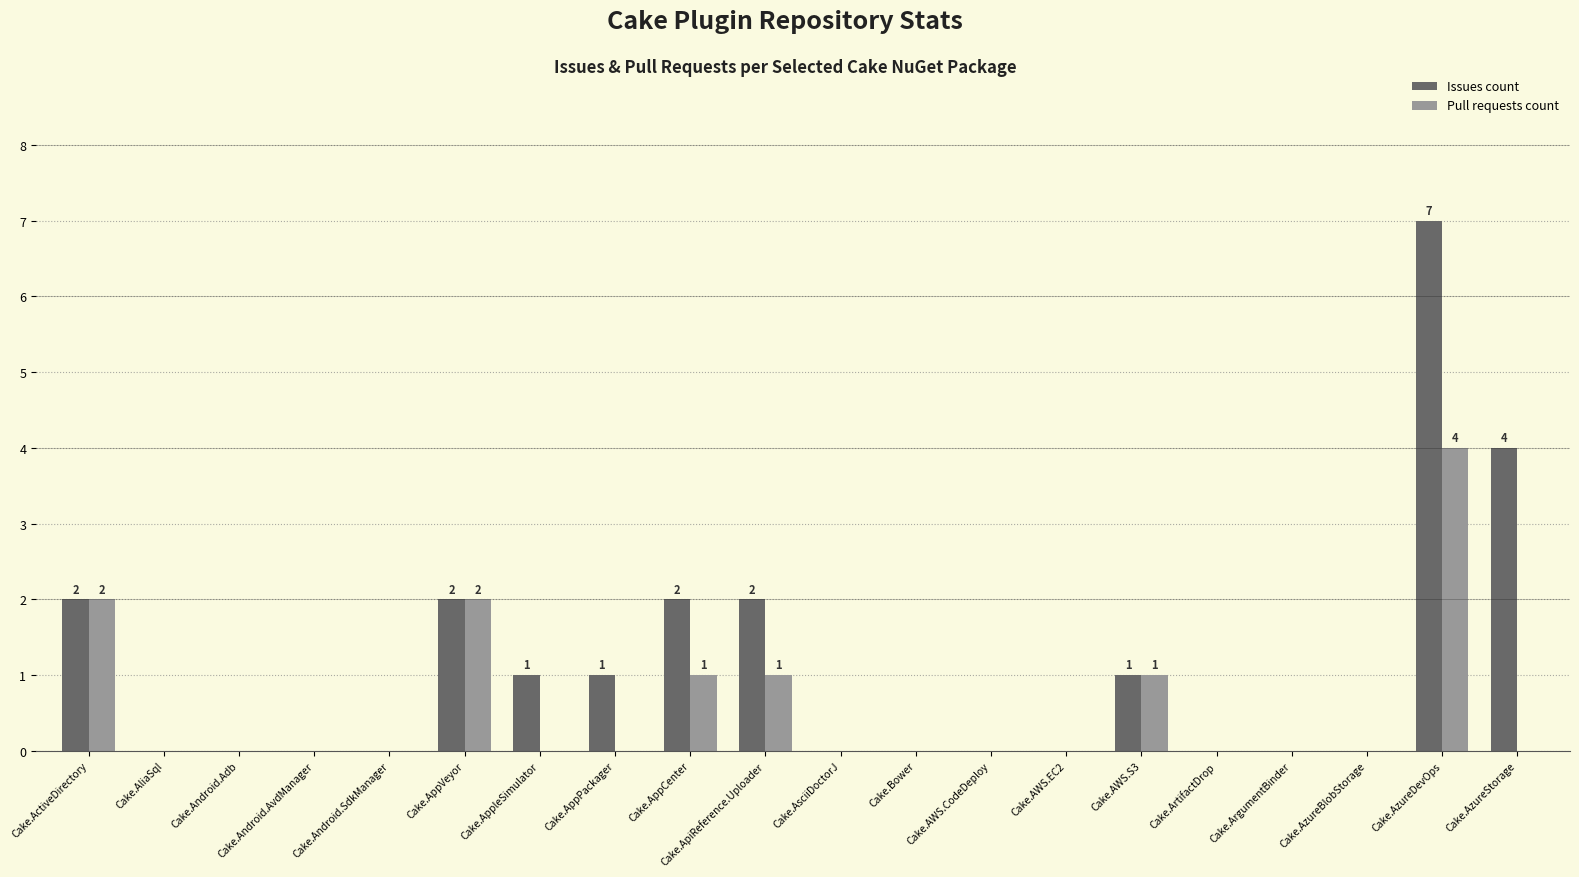

Count the Issues count values in the range 0 to 2.

18